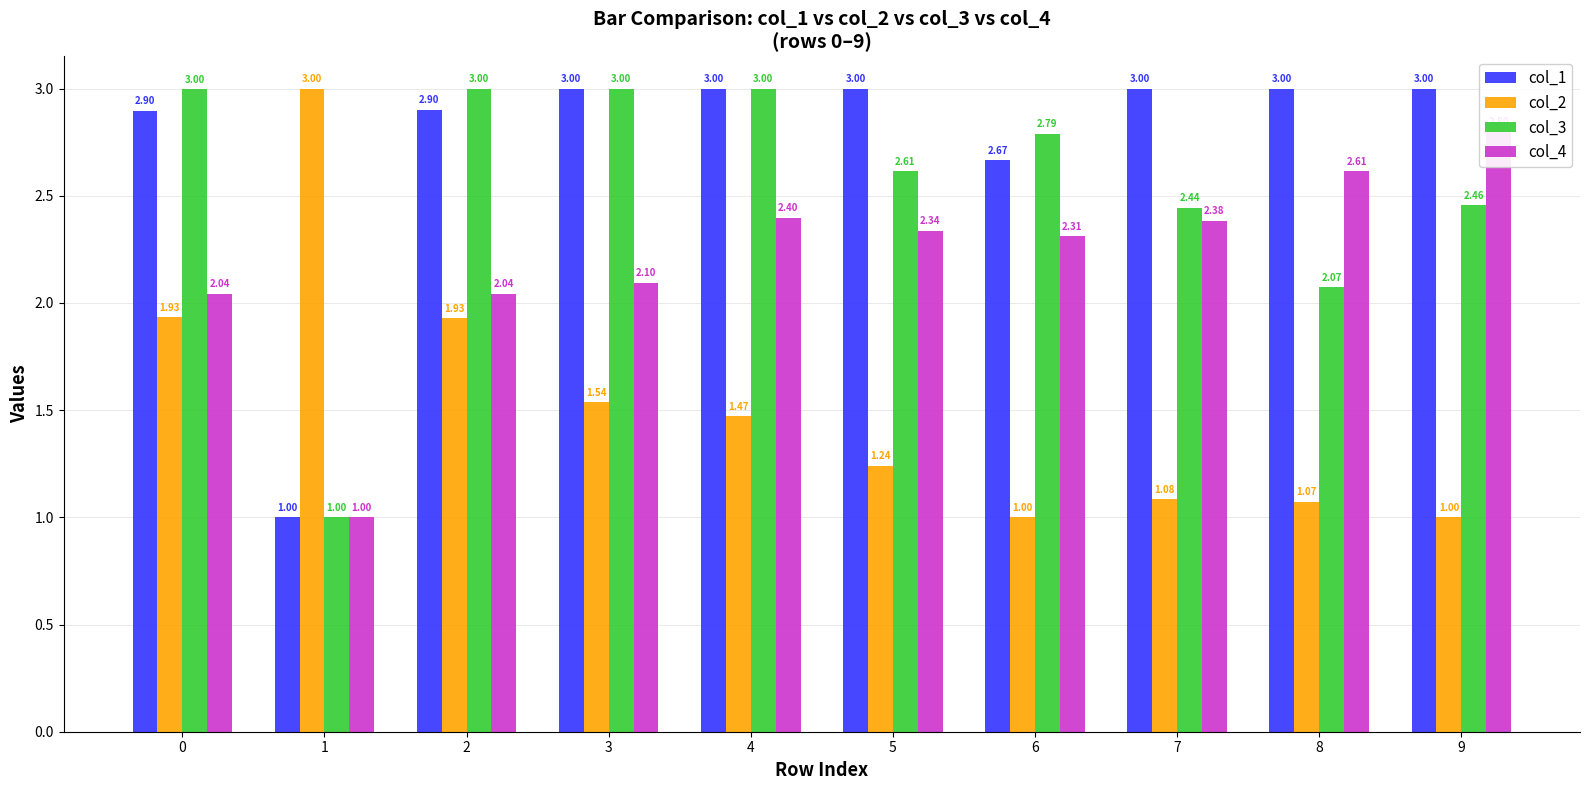

True or false: col_1 has a value of 1.8 at 0.

False